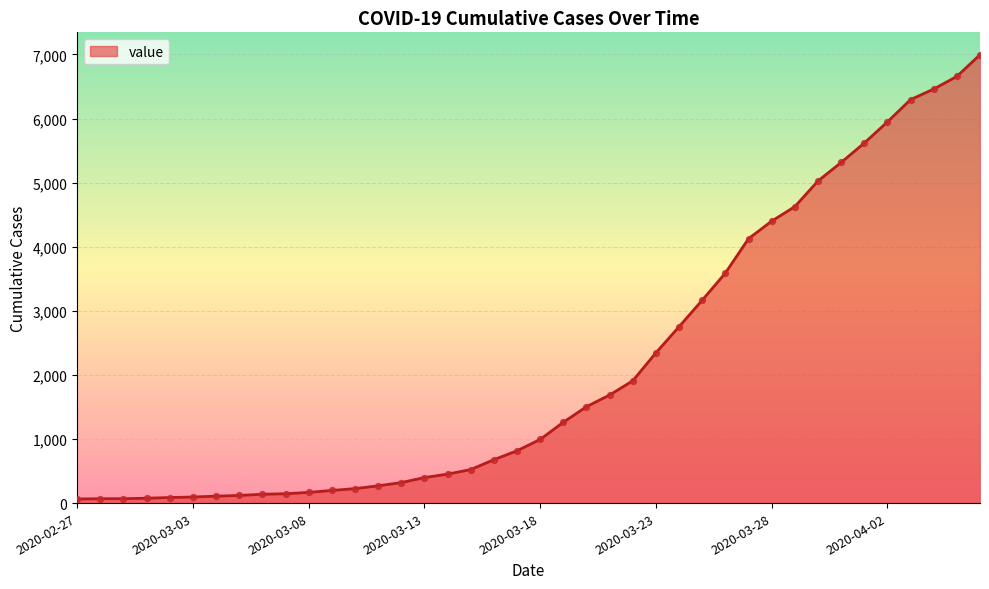

What is the maximum value shown in the chart?

6995